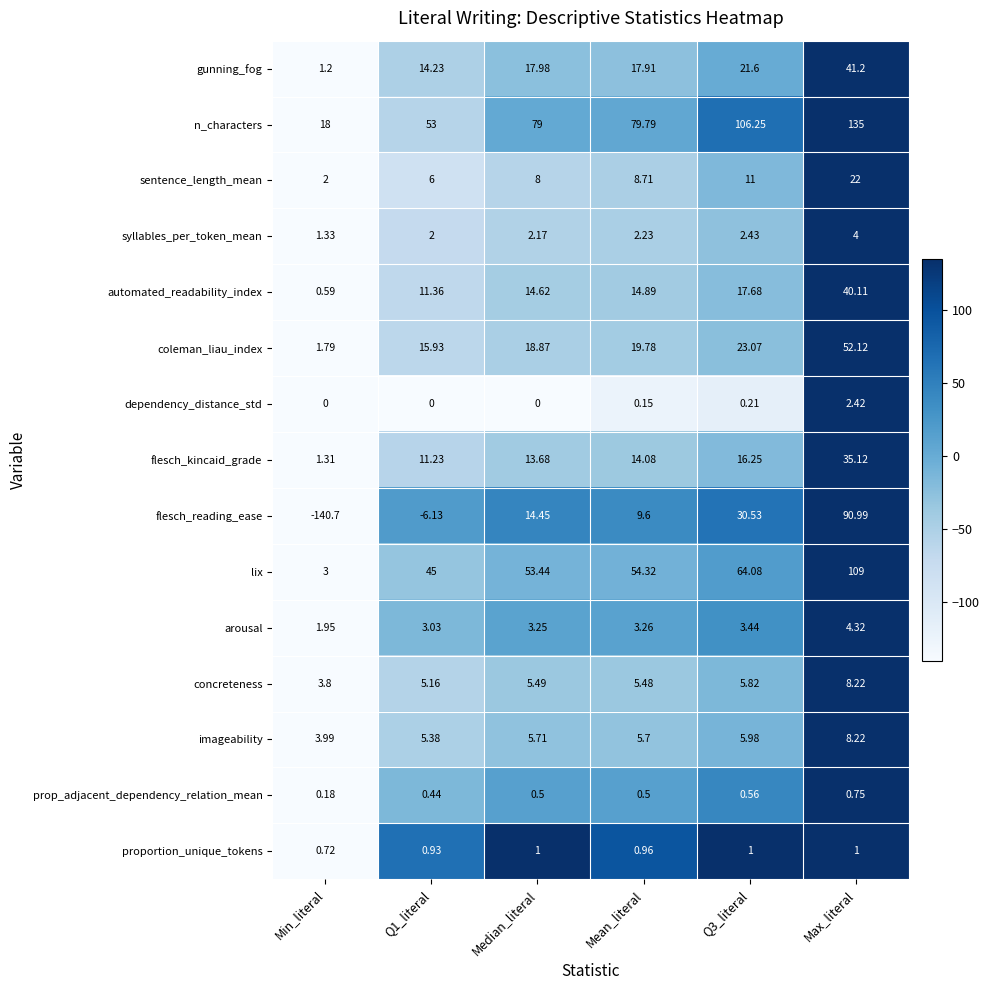

Where does the gunning_fog series first go above 17?

Median_literal